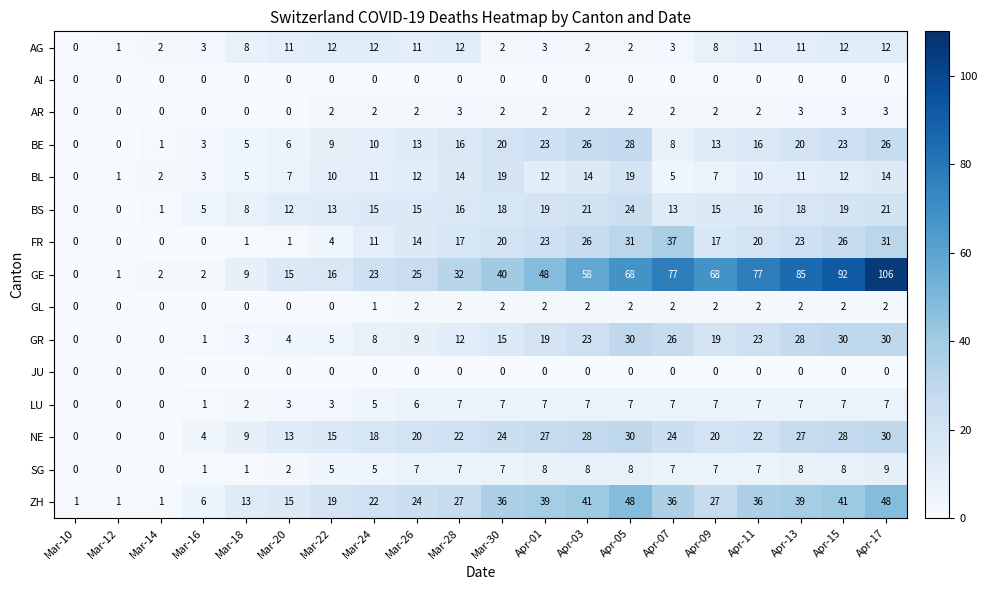

What is the sum of all ZH values?

520